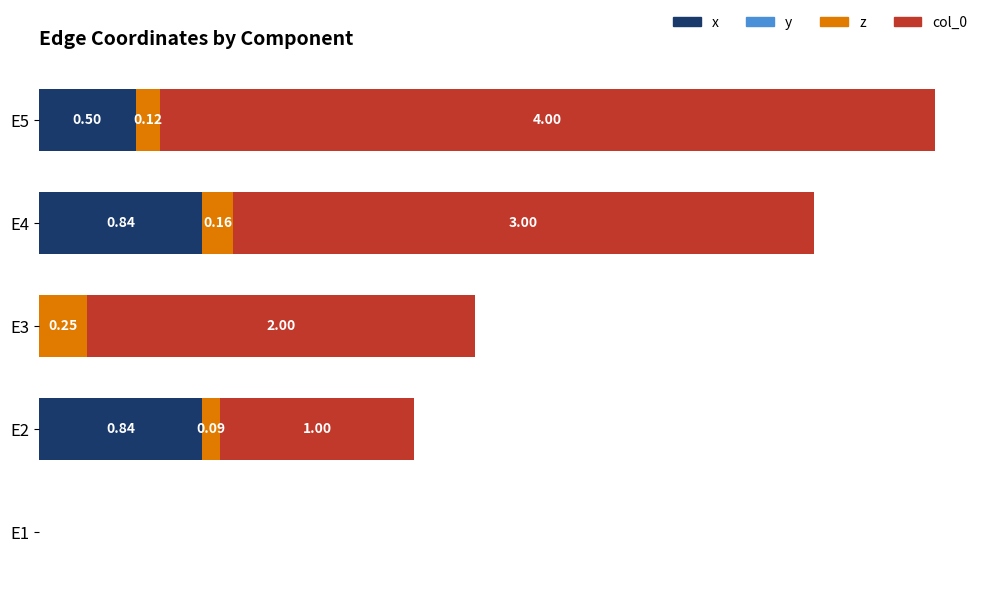

At which category is the sum across all series the highest?

E5